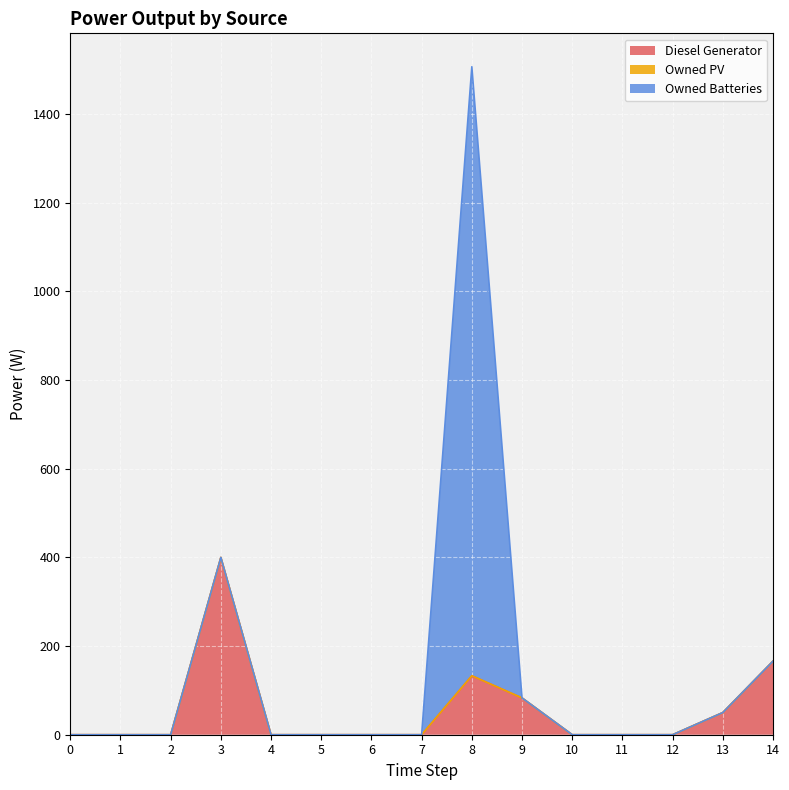

Reading left to right, list all the values displayed in this chart.

Diesel Generator: 0=0.0	1=0.0	2=0.0	3=400.0	4=0.0	5=0.0	6=0.0	7=0.0	8=133.0	9=83.0	10=0.0	11=0.0	12=0.0	13=50.0	14=166.0
Owned PV: 0=0.0	1=0.0	2=0.0	3=0.0	4=0.0	5=0.0	6=0.0	7=0.0	8=0.0	9=0.0	10=0.0	11=0.0	12=0.0	13=0.0	14=0.0
Owned Batteries: 0=0.0	1=0.0	2=0.0	3=0.0	4=0.0	5=0.0	6=0.0	7=0.0	8=1374.0	9=0.0	10=0.0	11=0.0	12=0.0	13=0.0	14=0.0